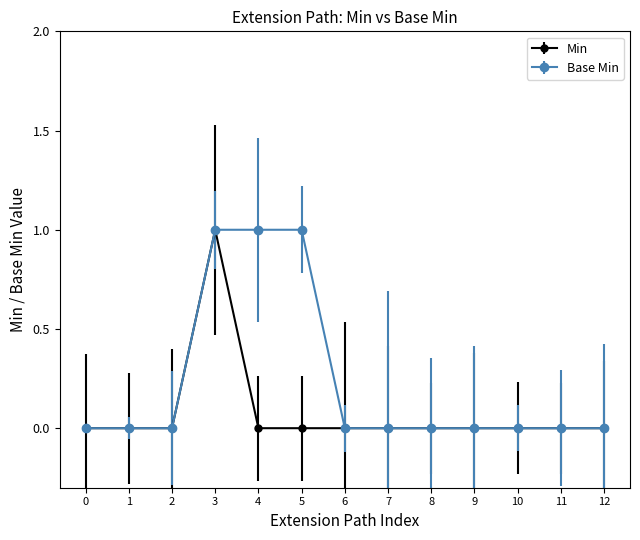

Which category has the highest value in the Min series?

3